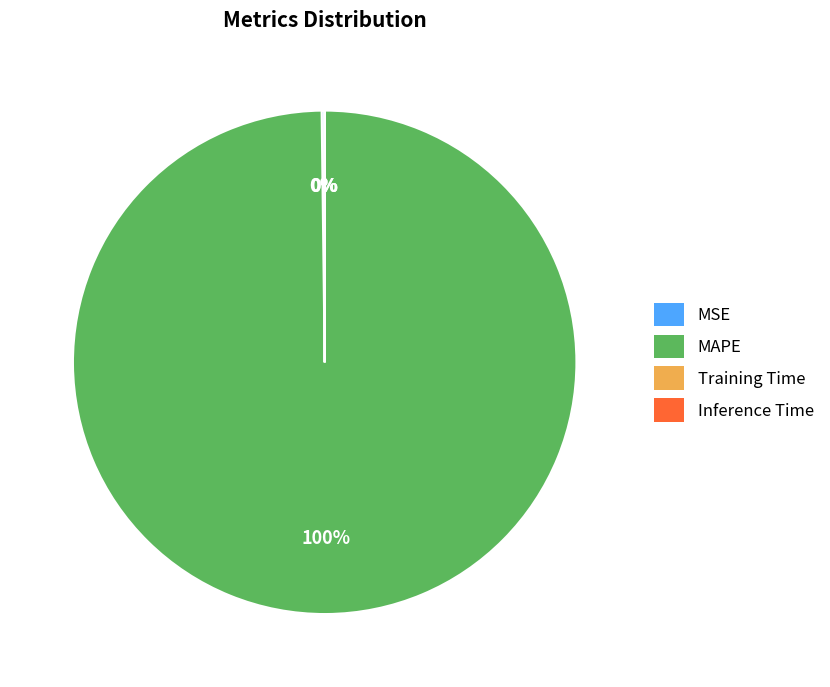

Which category accounts for the majority?

MAPE